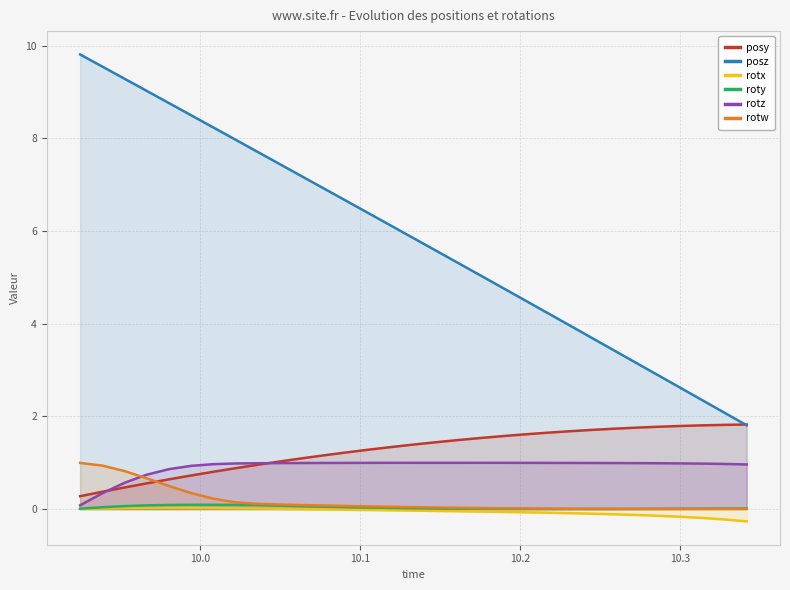

How many series are shown in this chart?

6